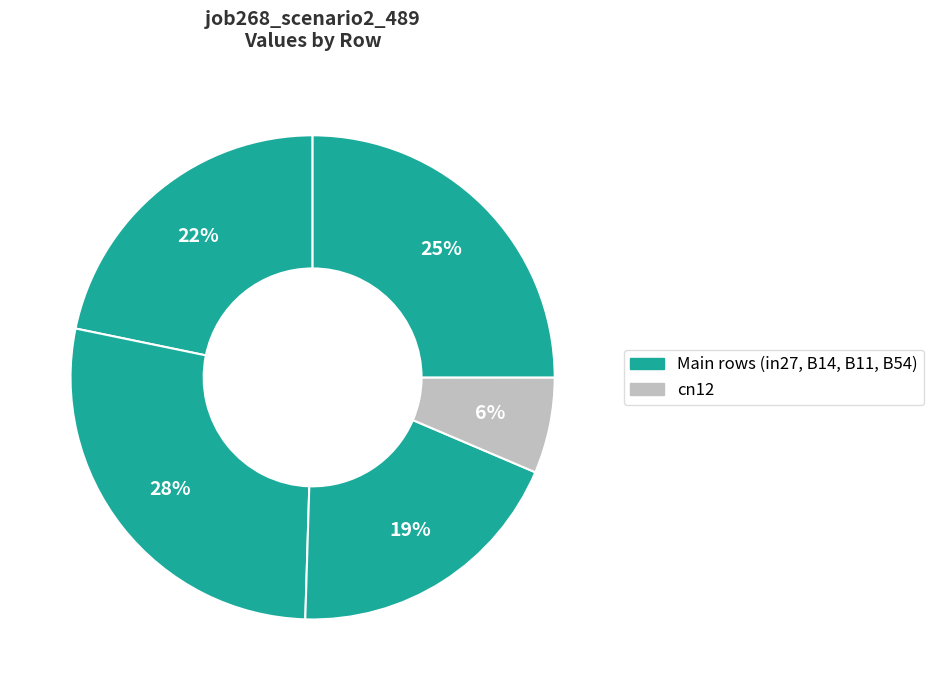

Rank the categories by value from highest to lowest.

B14, B54, in27, B11, cn12